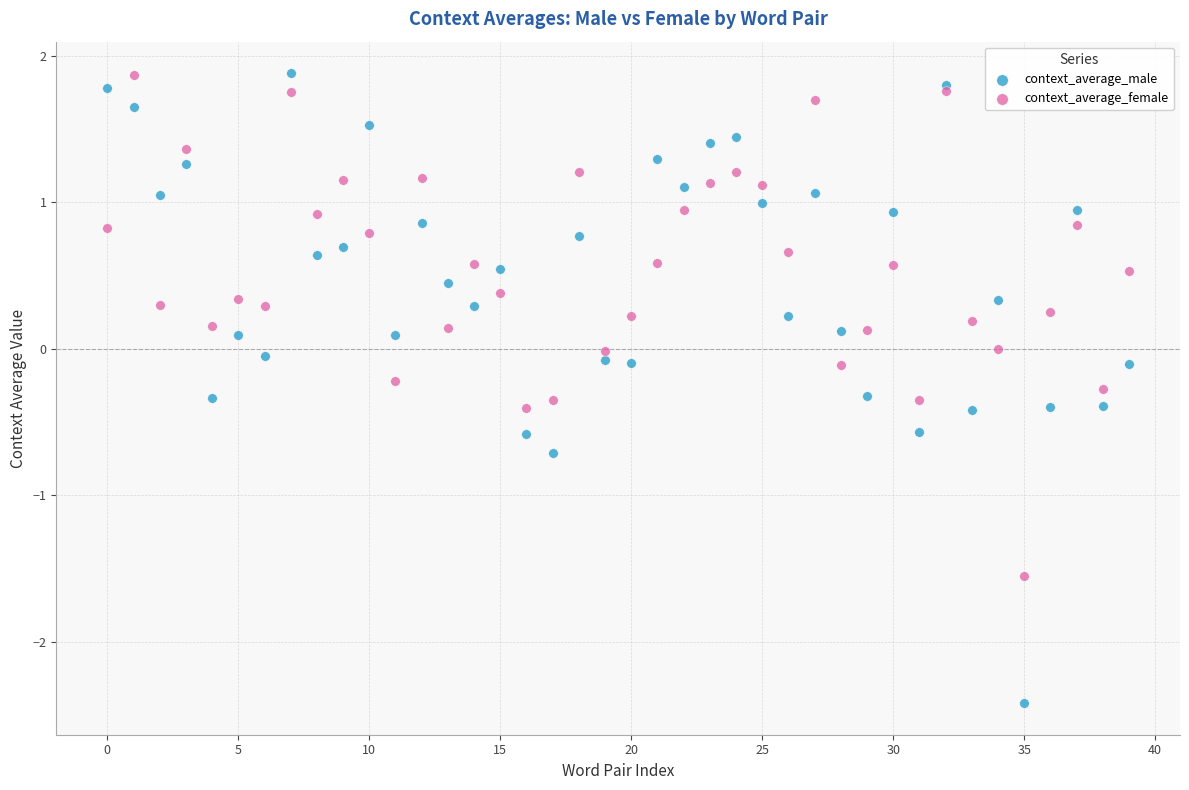

What are all the series names shown in the legend?

context_average_male, context_average_female